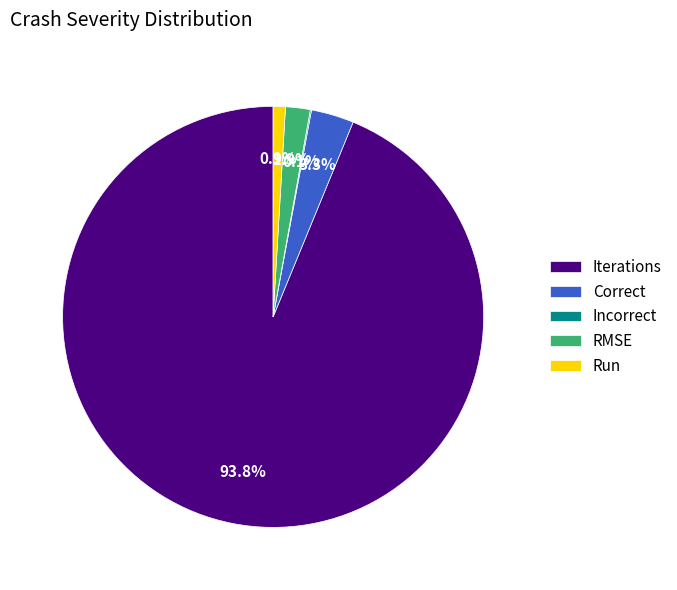

What is the ratio of the value at Run to the value at Correct?

0.3